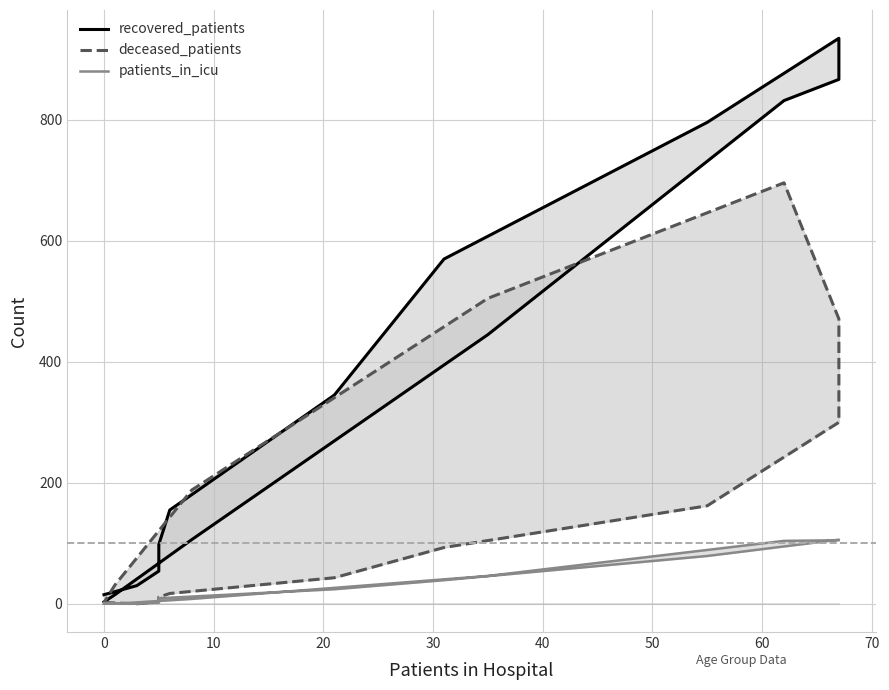

True or false: patients_in_icu and recovered_patients cross at least once.

False